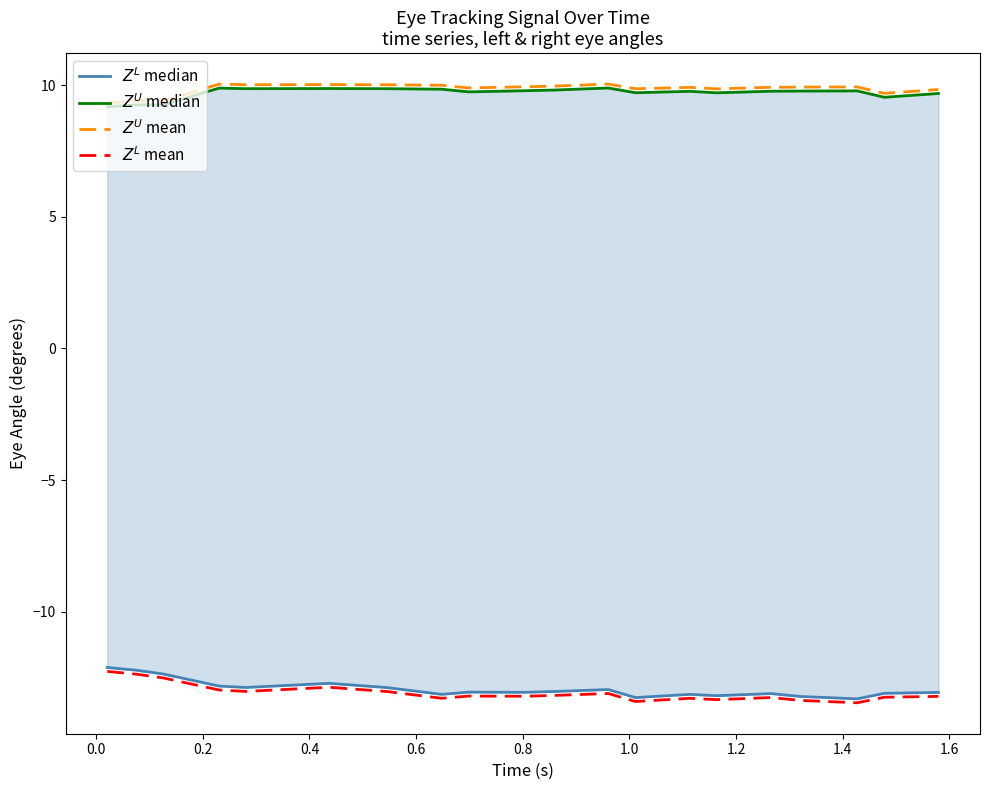

Is it true that $Z^U$ median equals 9.3 at 0.0?

True